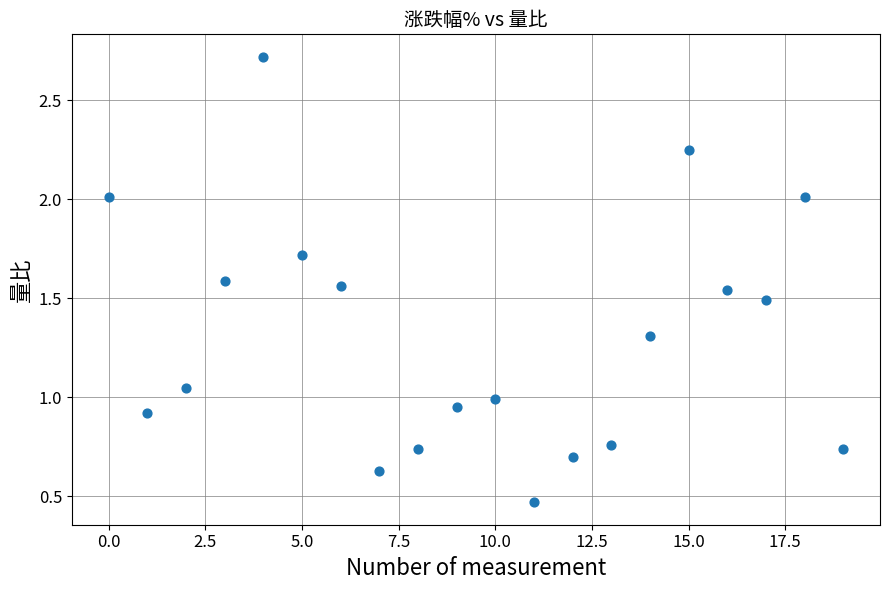

How many points are shown in the scatter plot?

20